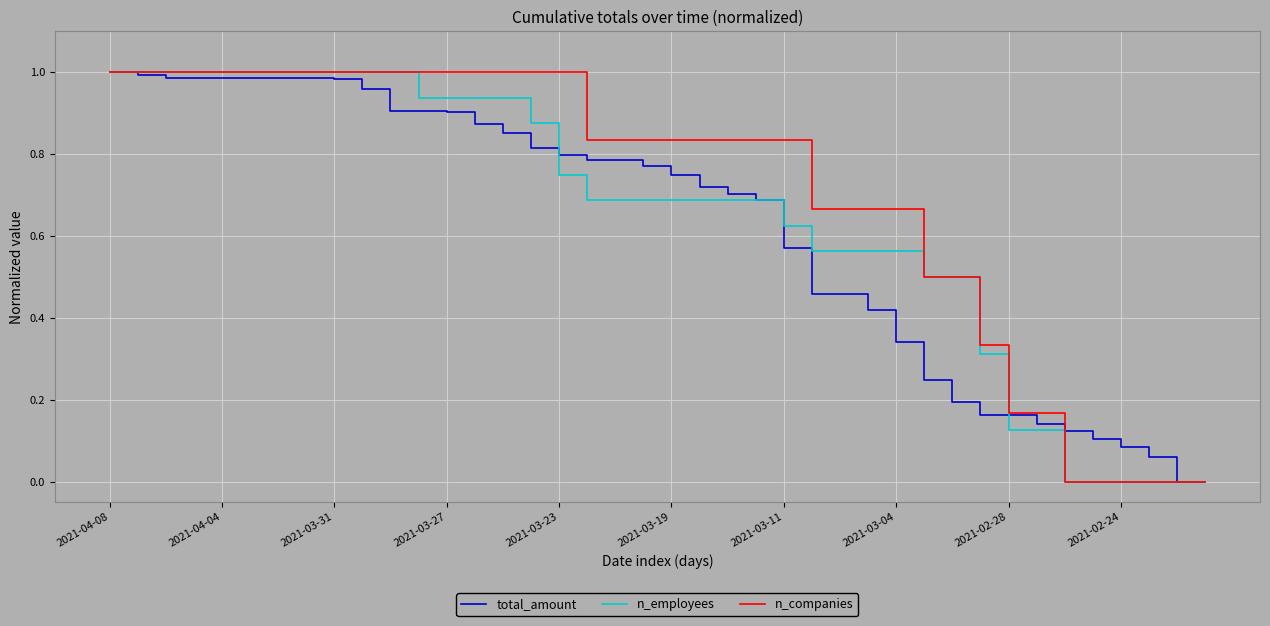

Which series has the largest total across all categories?

n_companies